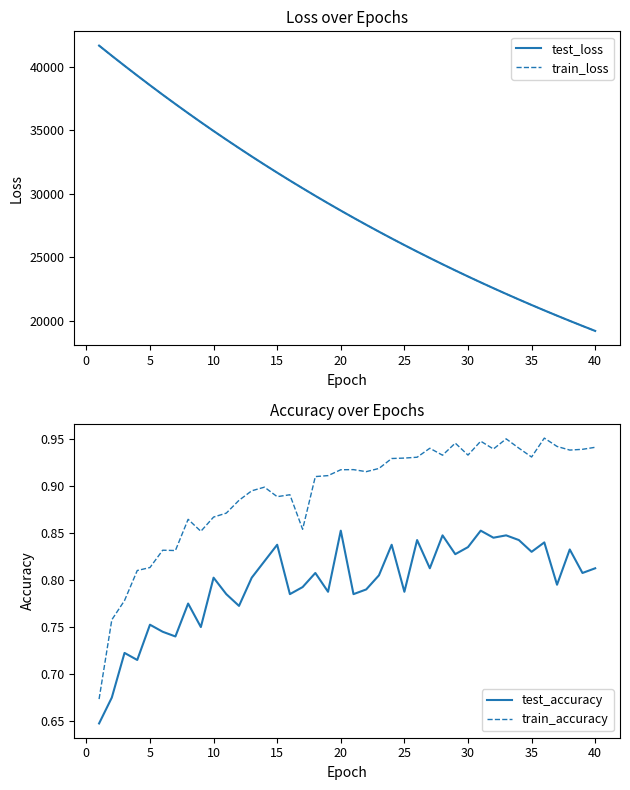

Reading left to right, extract all data points from this chart.

test_loss: 41673.8	40873.6	40086.7	39313.5	38551.7	37803.5	37070.5	36348.6	35640.5	34945.4	34265.0	33596.8	32938.5	32293.9	31662.2	31040.5	30432.9	29834.2	29248.7	28672.8	28108.1	27554.7	27010.7	26477.1	25954.2	25440.6	24937.3	24442.6	23957.2	23481.8	23014.3	22556.5	22107.1	21665.9	21233.3	20808.4	20392.4	19983.5	19582.9	19189.3
train_loss: 41670.7	40870.2	40084.5	39309.4	38547.7	37800.1	37066.6	36344.6	35637.6	34942.4	34260.9	33591.7	32934.6	32290.2	31658.3	31037.6	30429.9	29831.2	29245.0	28669.7	28105.3	27551.4	27007.9	26474.7	25951.5	25438.2	24934.4	24440.2	23955.1	23479.4	23012.4	22554.3	22104.8	21663.9	21231.4	20806.6	20390.1	19981.5	19580.5	19187.2
test_accuracy: 0.6	0.7	0.7	0.7	0.8	0.7	0.7	0.8	0.8	0.8	0.8	0.8	0.8	0.8	0.8	0.8	0.8	0.8	0.8	0.9	0.8	0.8	0.8	0.8	0.8	0.8	0.8	0.8	0.8	0.8	0.9	0.8	0.8	0.8	0.8	0.8	0.8	0.8	0.8	0.8
train_accuracy: 0.7	0.8	0.8	0.8	0.8	0.8	0.8	0.9	0.9	0.9	0.9	0.9	0.9	0.9	0.9	0.9	0.9	0.9	0.9	0.9	0.9	0.9	0.9	0.9	0.9	0.9	0.9	0.9	0.9	0.9	0.9	0.9	1.0	0.9	0.9	1.0	0.9	0.9	0.9	0.9